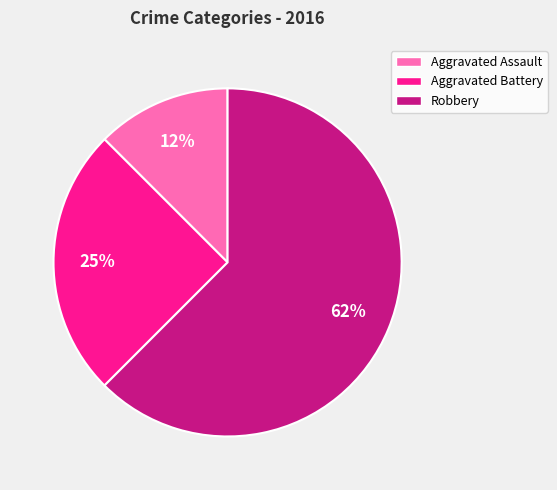

Between Robbery and Aggravated Battery, which is larger?

Robbery